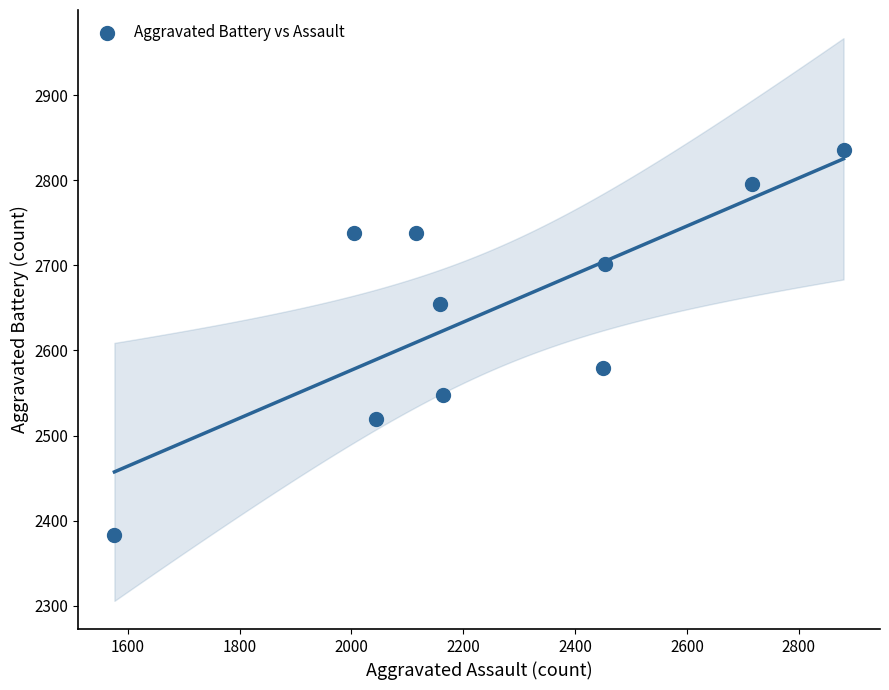

What is the average Y value?

2649